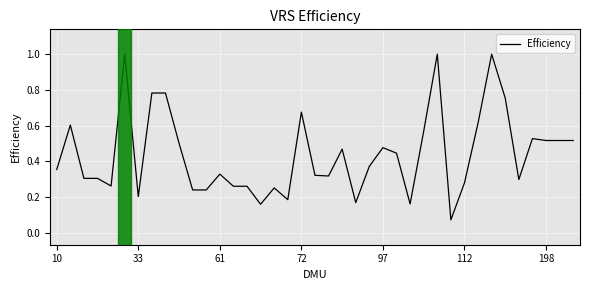

What is the difference between the maximum and minimum values?

0.9